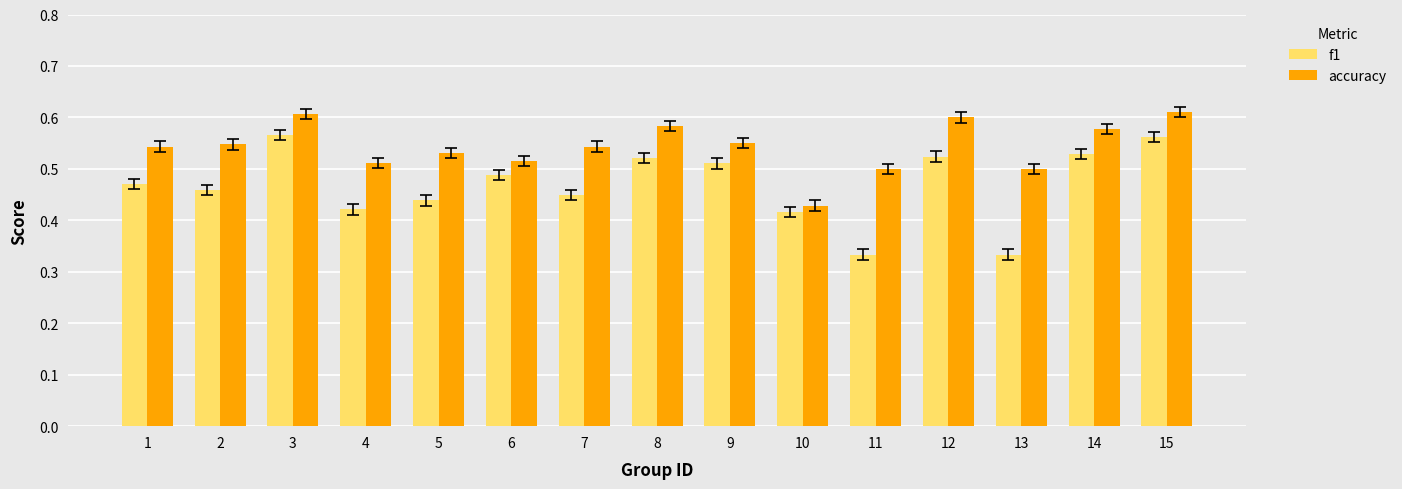

At how many categories does at least one series exceed 0?

15